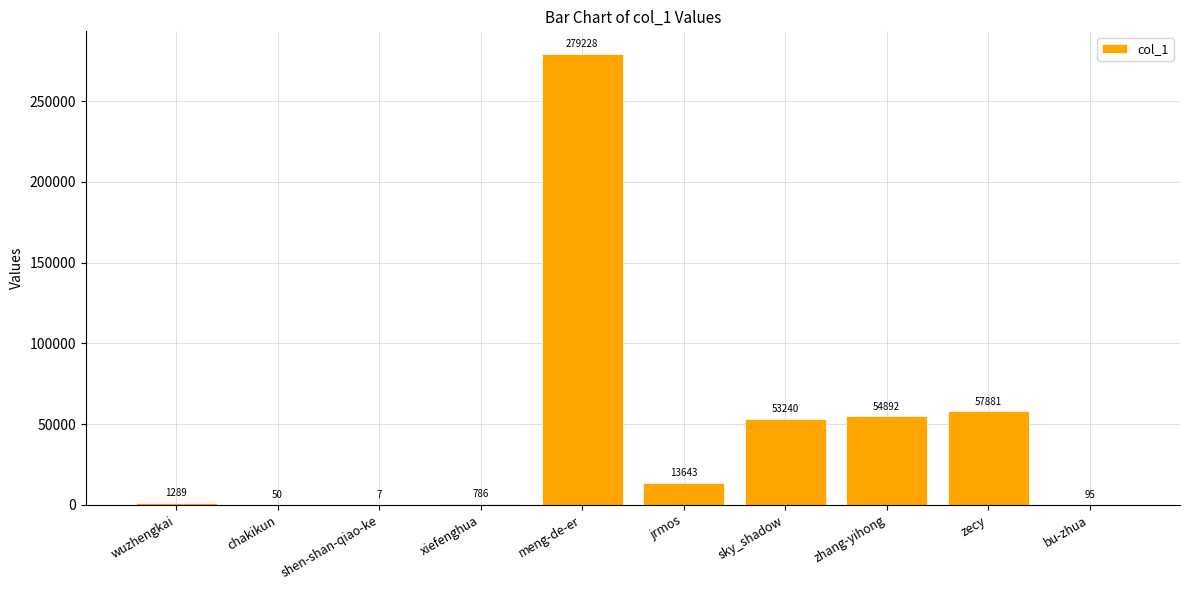

What is the approximate value at wuzhengkai, to the nearest 50?

1300